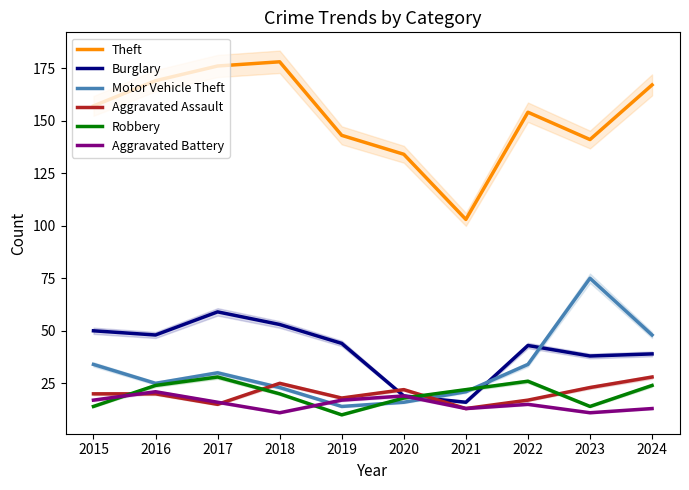

Between which two adjacent categories do Burglary and Motor Vehicle Theft first intersect?

2020 and 2021